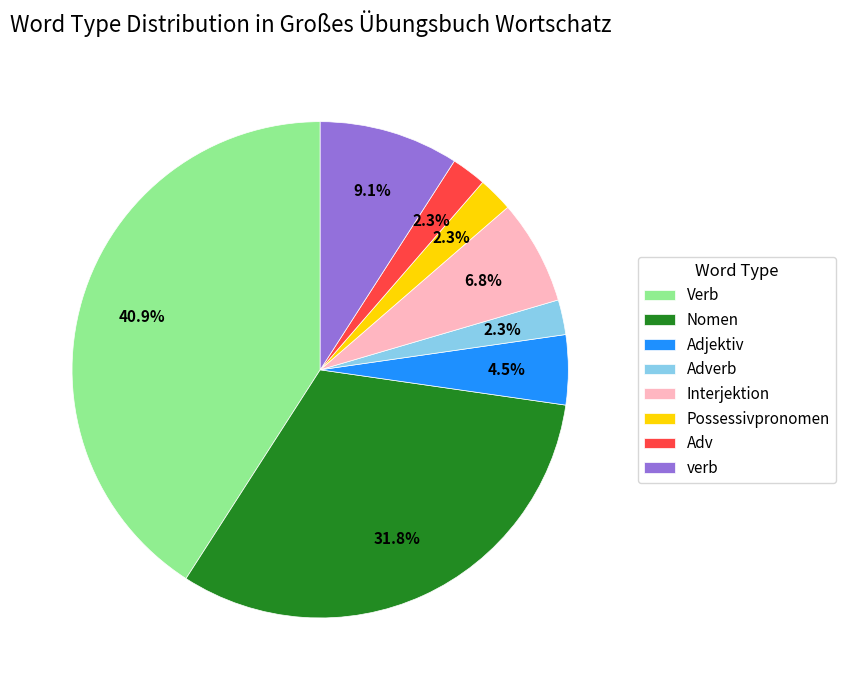

Count the number of slices in the pie.

8